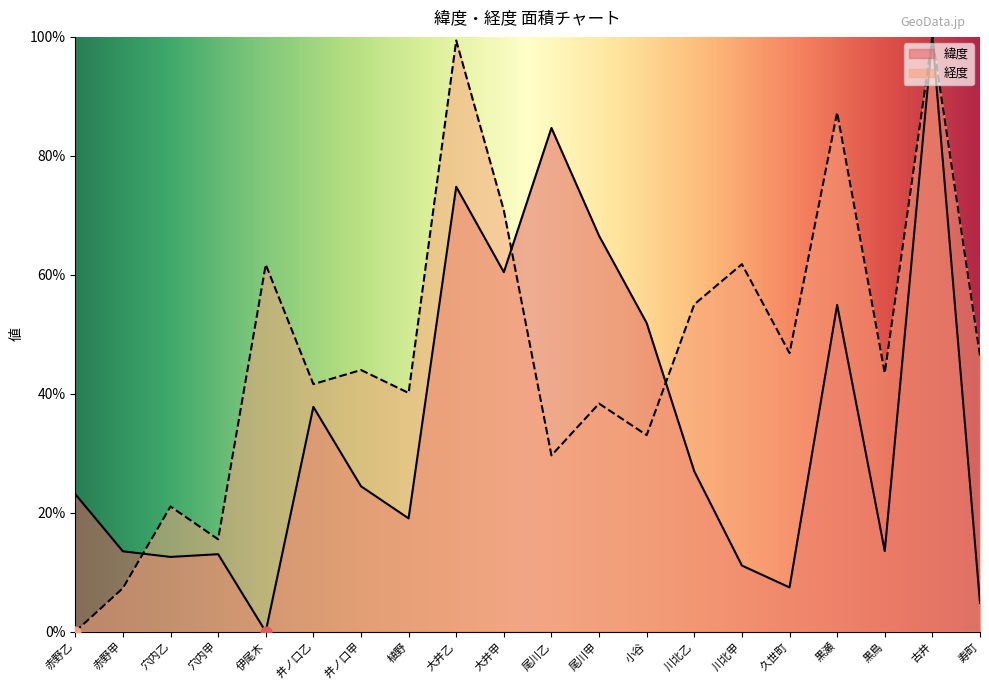

Is the value of 経度 at 大井乙 greater than the value of 緯度 at 川北甲?

Yes